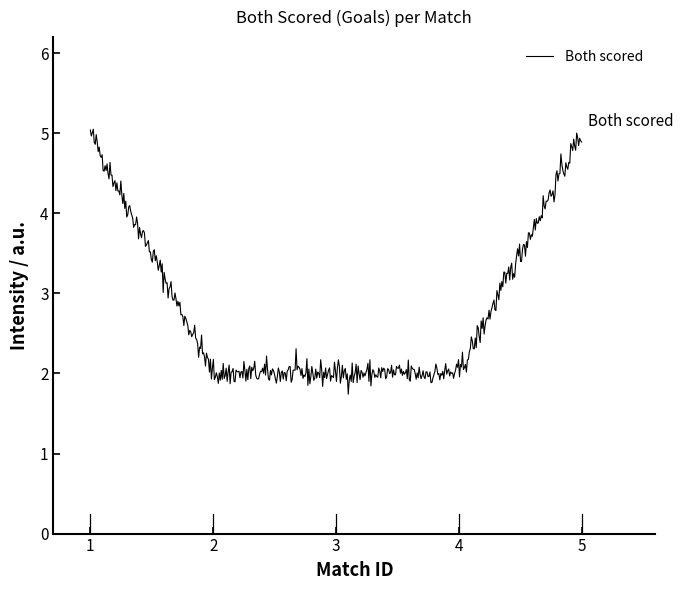

What is the smallest value displayed?

1.7